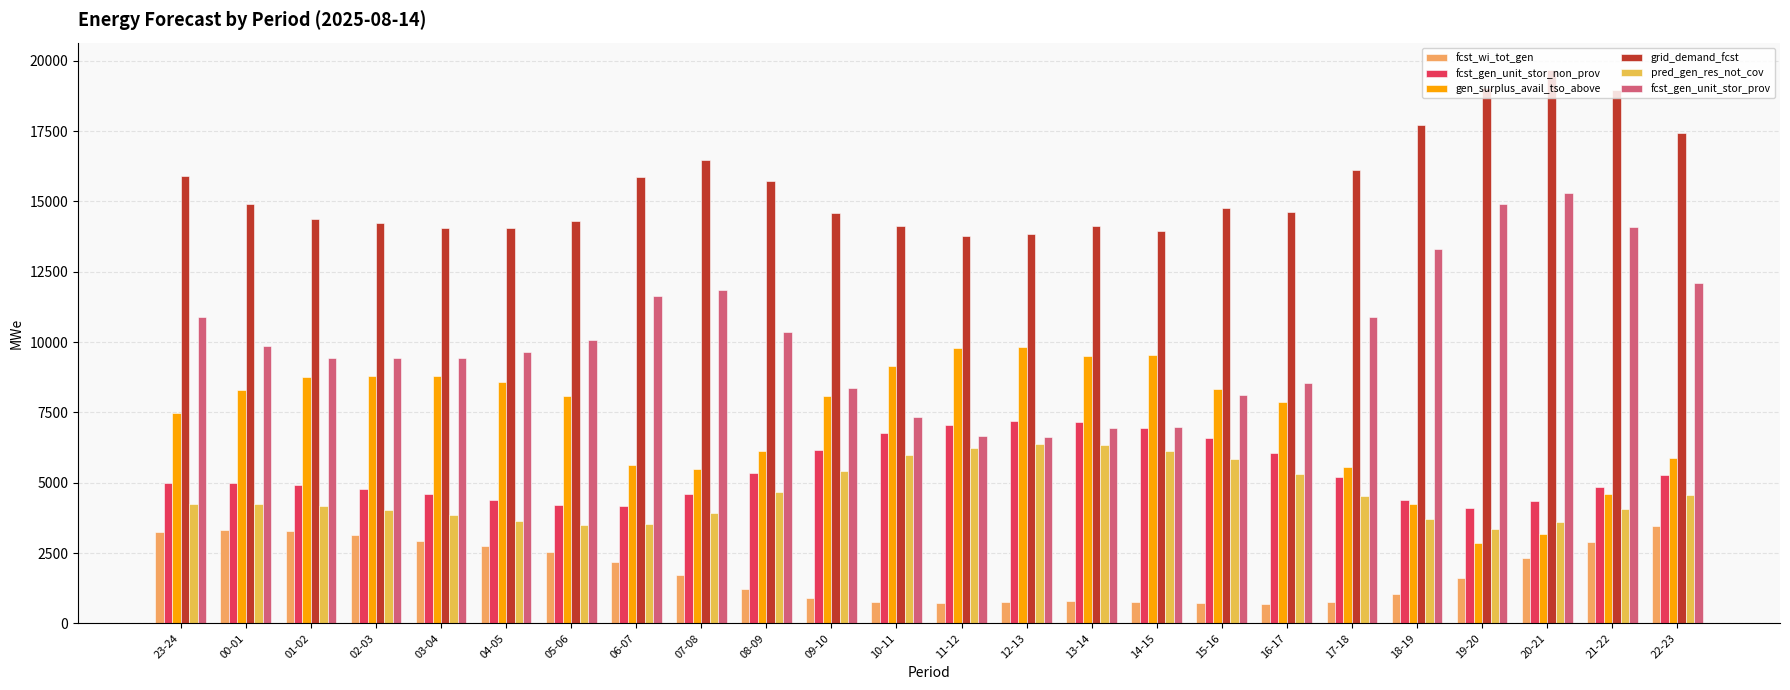

What is the value of the grid_demand_fcst bar at the 12th from the left?

14119